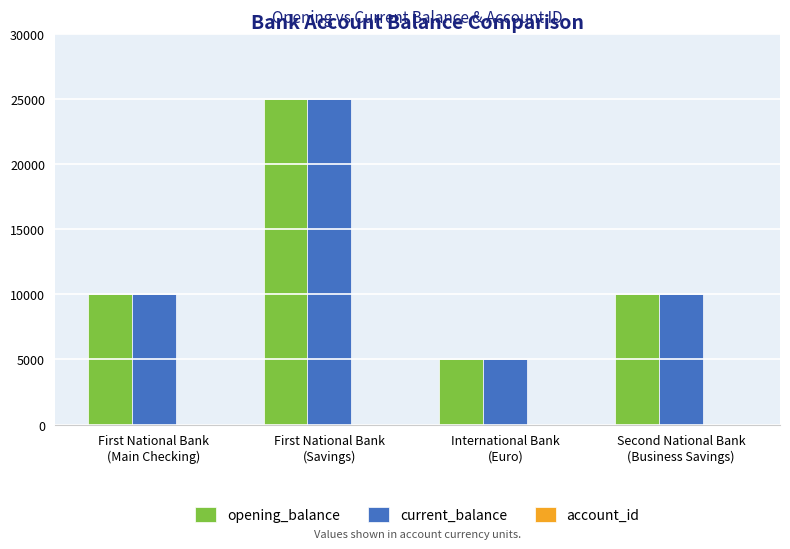

Is it true that opening_balance equals 3073 at International Bank
(Euro)?

False